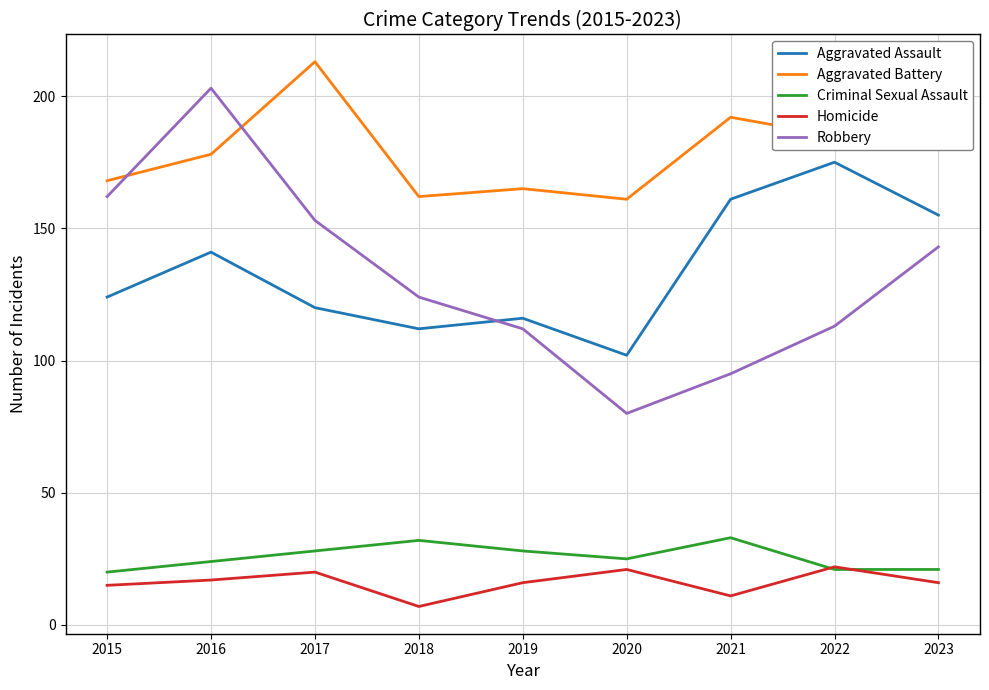

What is the sum of all Robbery values?

1185